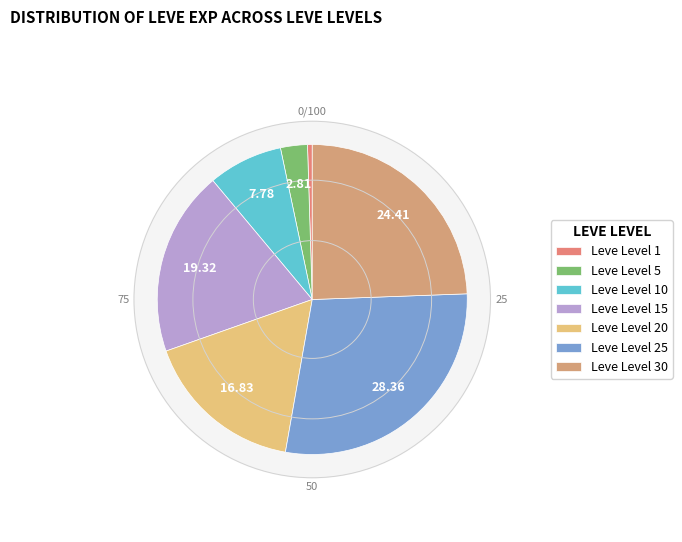

How many slices are in this pie chart?

7